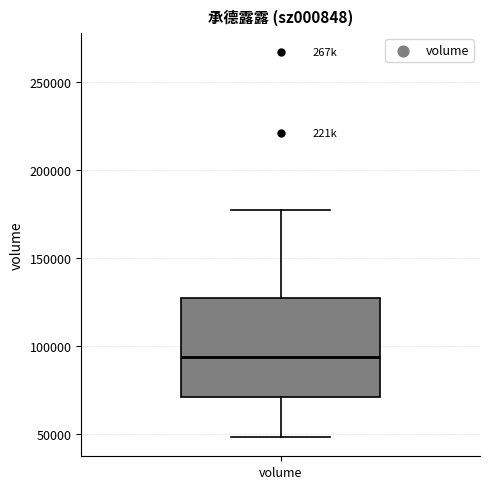

Transcribe this box plot: give where the median line is, the range the box spans, and where the two whiskers end, as read against the y-axis. The values are not printed on the chart, so give them approximately, as read against the axis.

median 95000, box 70000 to 125000, whiskers 50000 to 180000